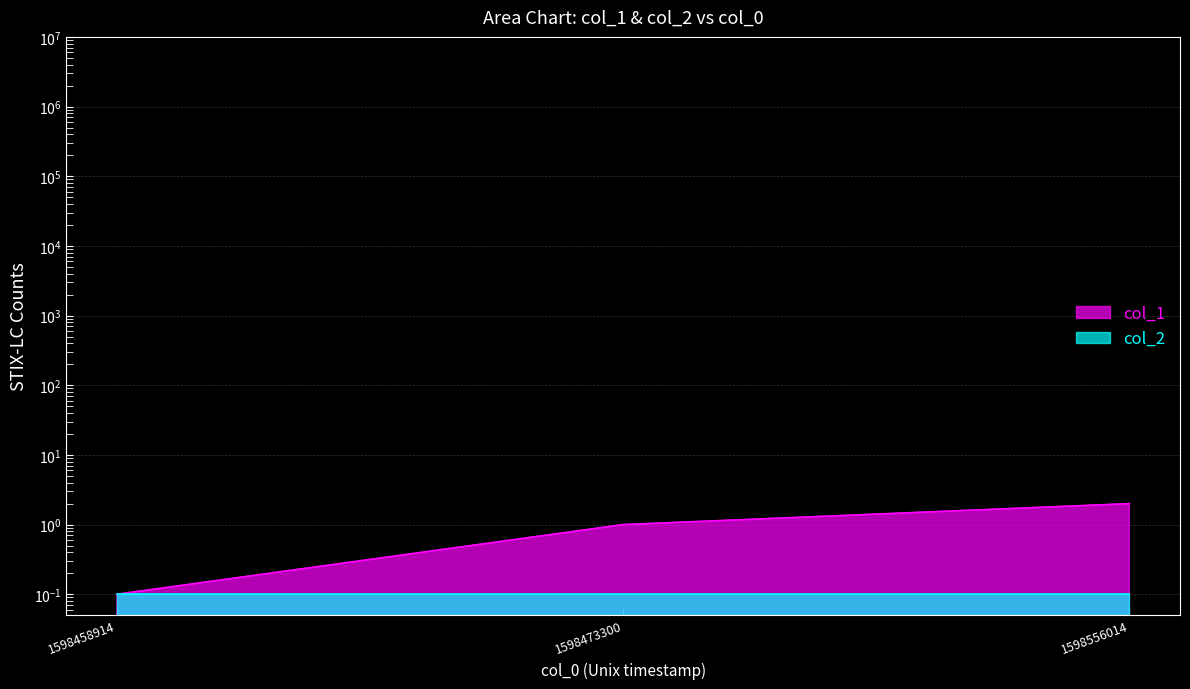

At which label is the value closest to 1?

1598473300